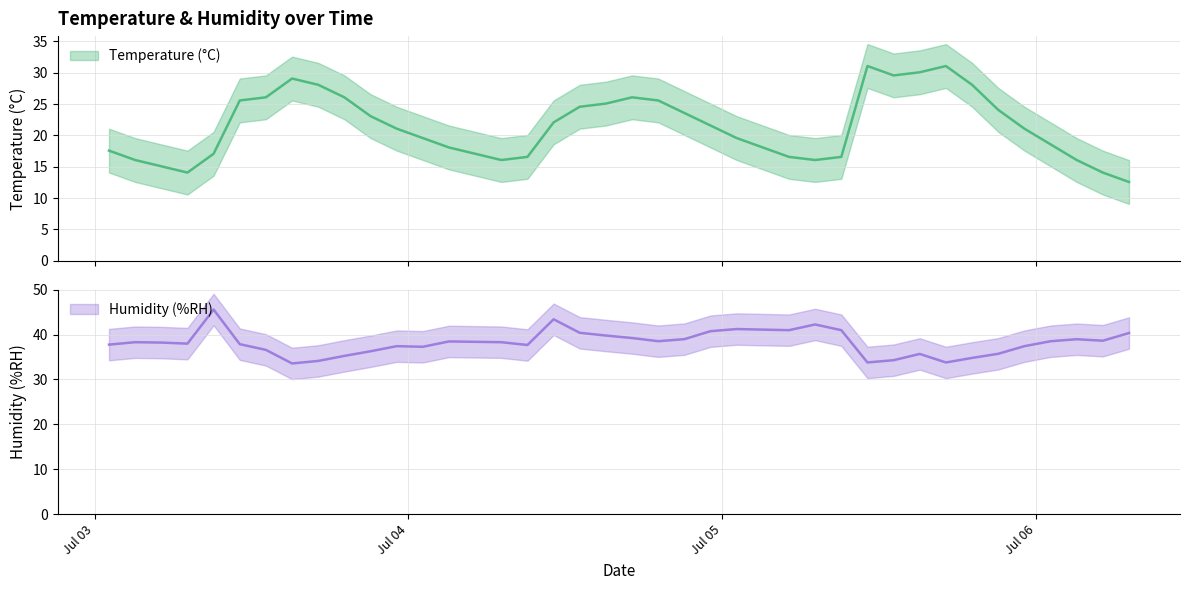

What is the smallest value displayed?

12.6